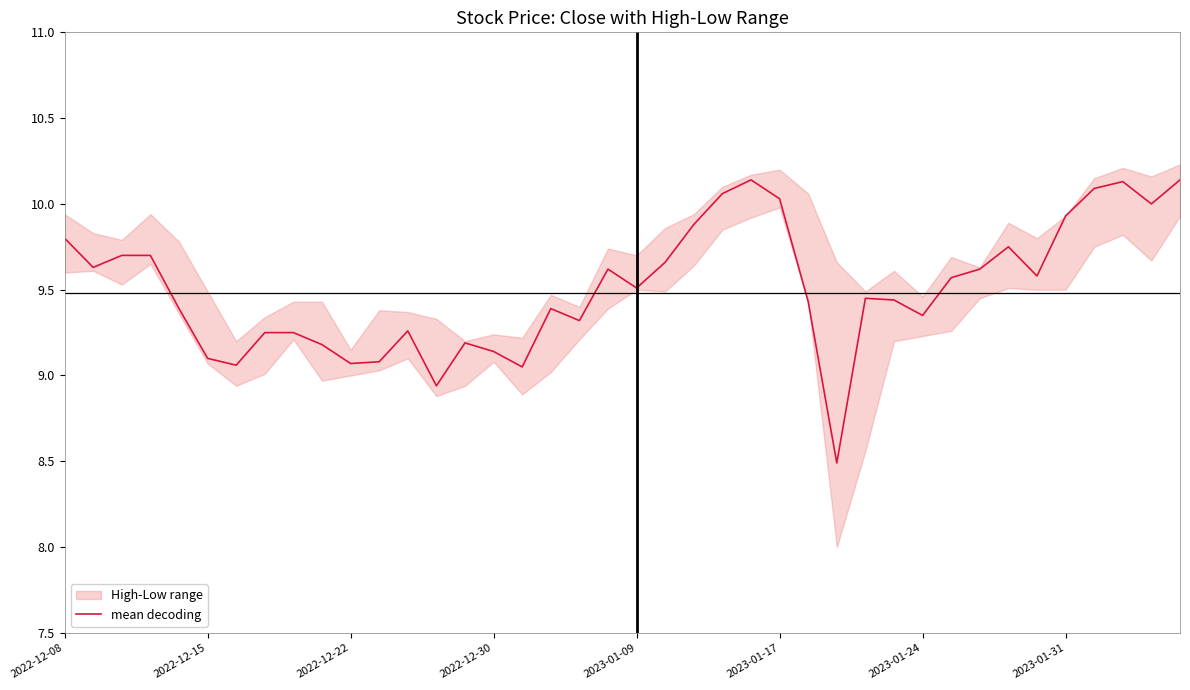

True or false: mean decoding has a value of 12.4 at 2022-12-22.

False